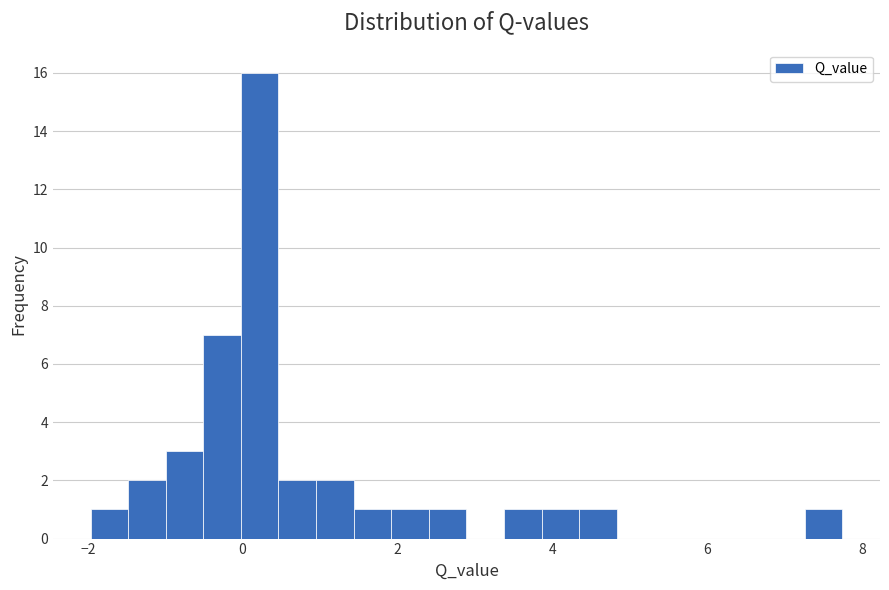

Read against the x-axis, roughly where is the centre of the tallest bar?

0.2